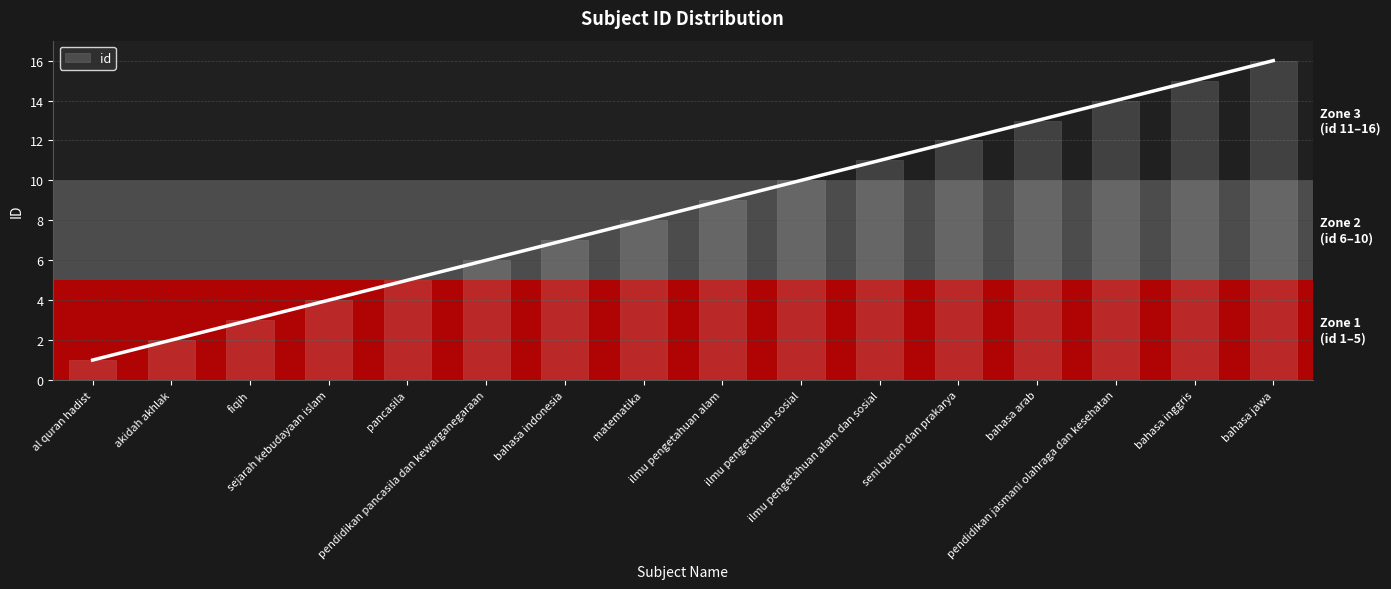

What is the change in value from pancasila to bahasa jawa?

+11